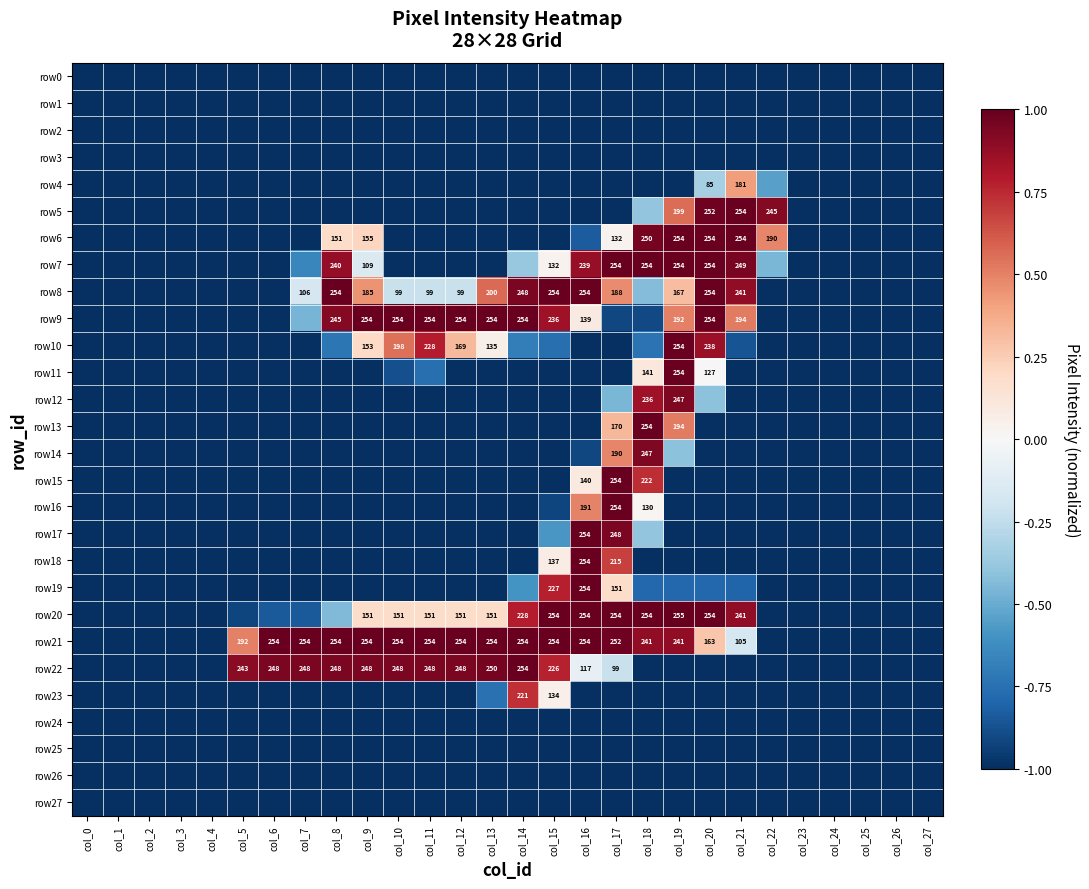

List the series in order of their peak value, lowest first.

row0, row1, row2, row3, row24, row25, row26, row27, row4, row23, row12, row14, row5, row6, row7, row8, row9, row10, row11, row13, row15, row16, row17, row18, row19, row21, row22, row20